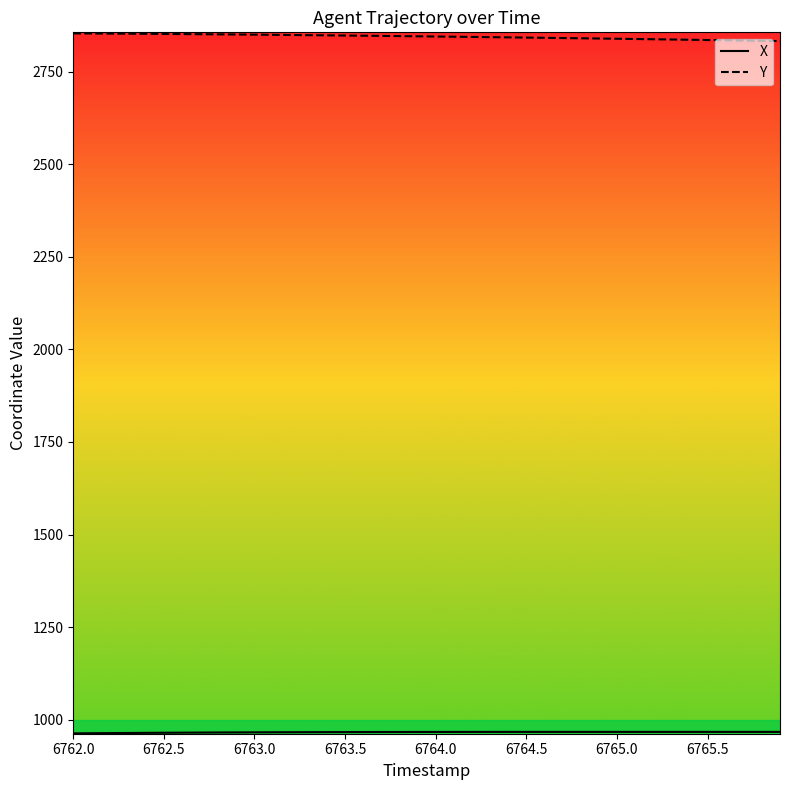

Count the number of data series in this chart.

2